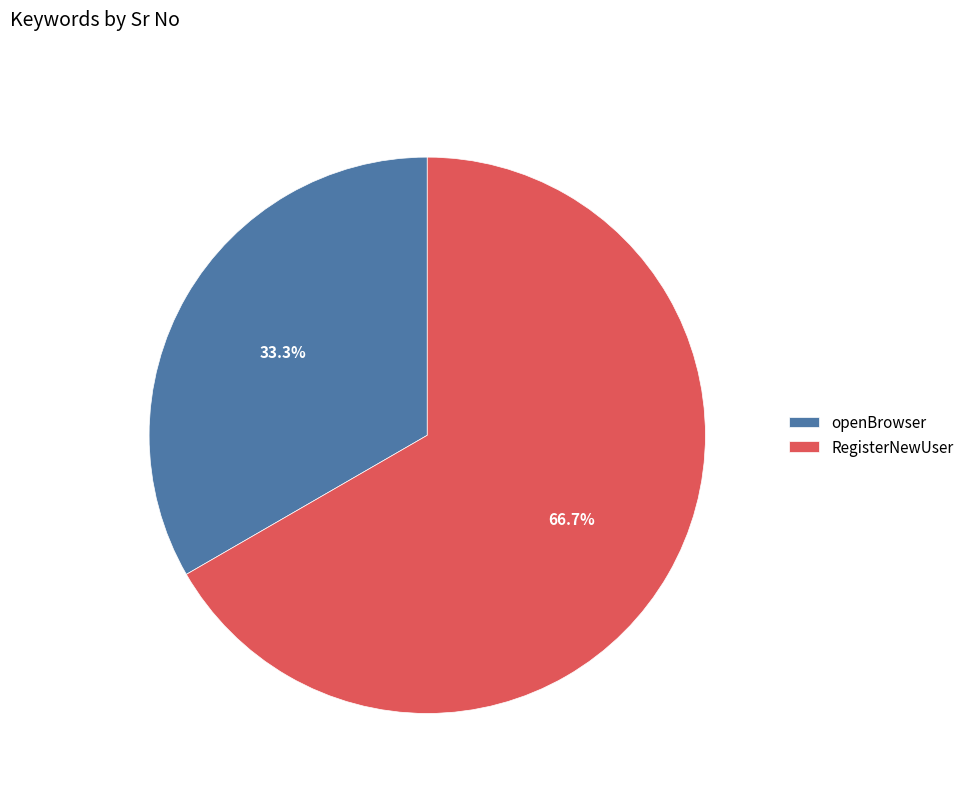

Which has a higher value, RegisterNewUser or openBrowser?

RegisterNewUser